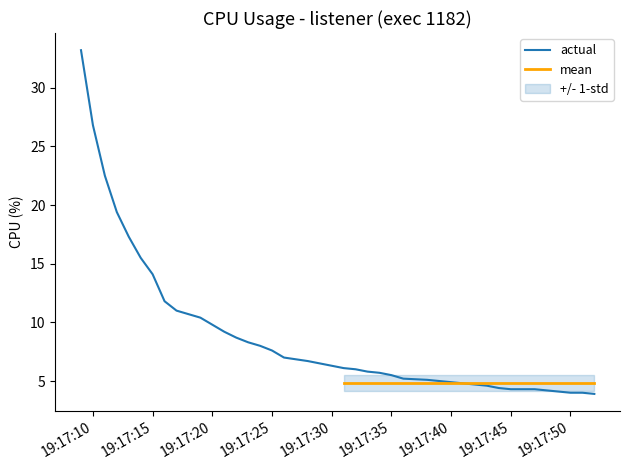

What is the minimum value for actual?

3.9